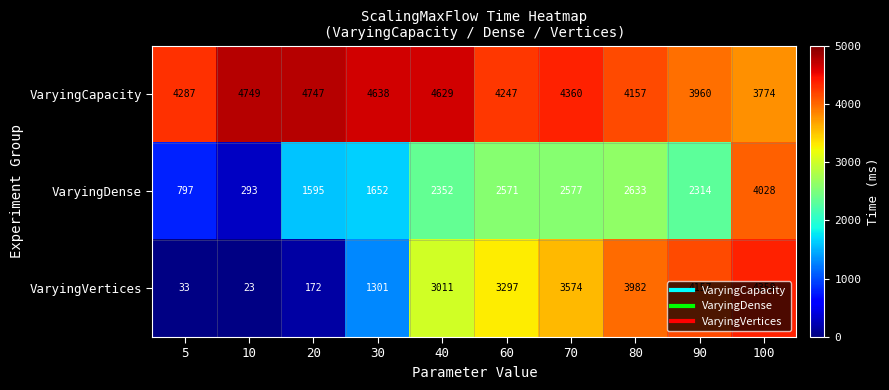

What is the greatest value displayed?

4749